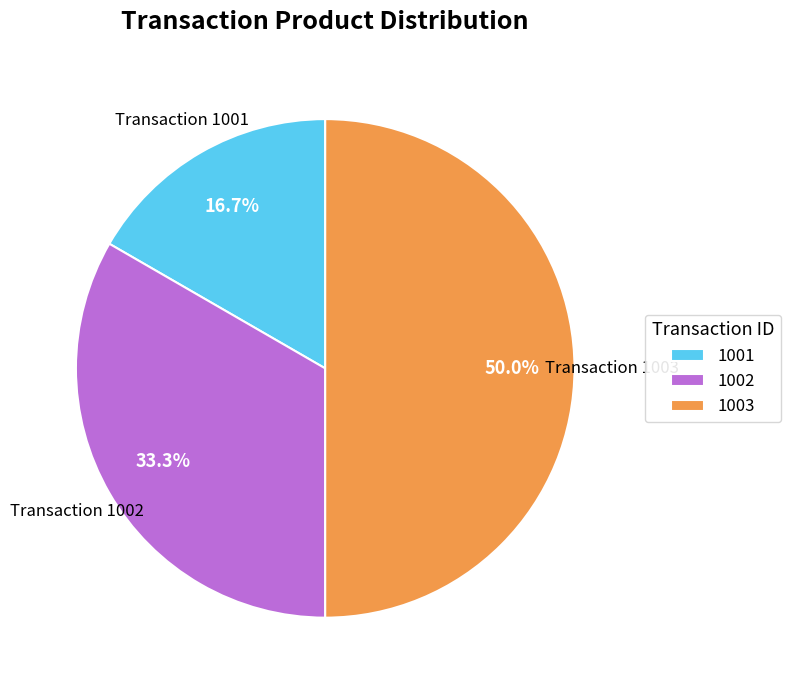

To the nearest percent, what portion does 1003 represent?

50%